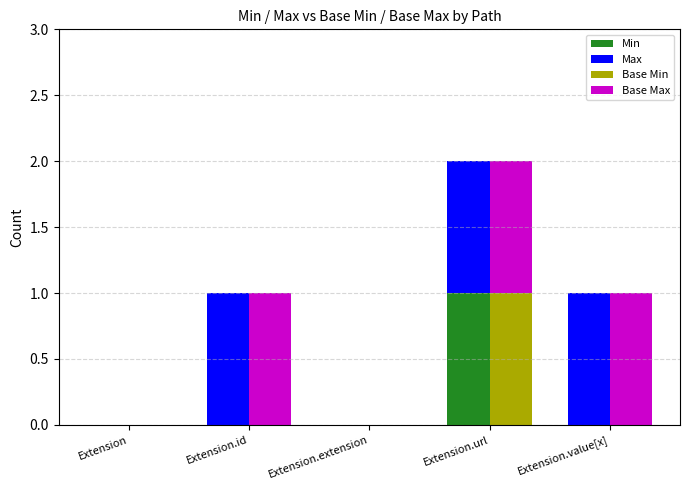

Count the Min values in the range 0 to 1.

5